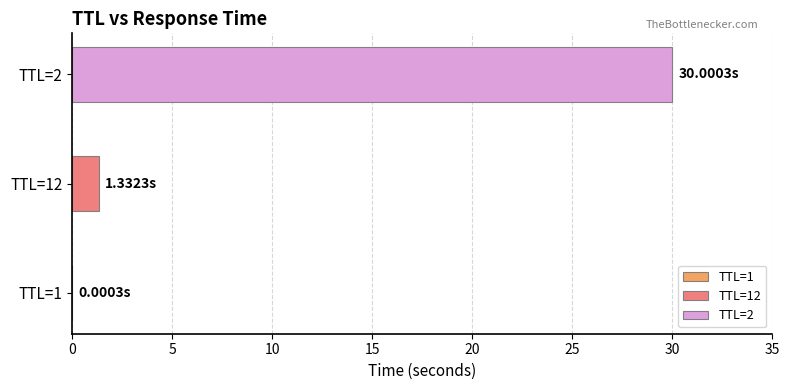

What is the change in value from 12 to 2?

+28.7